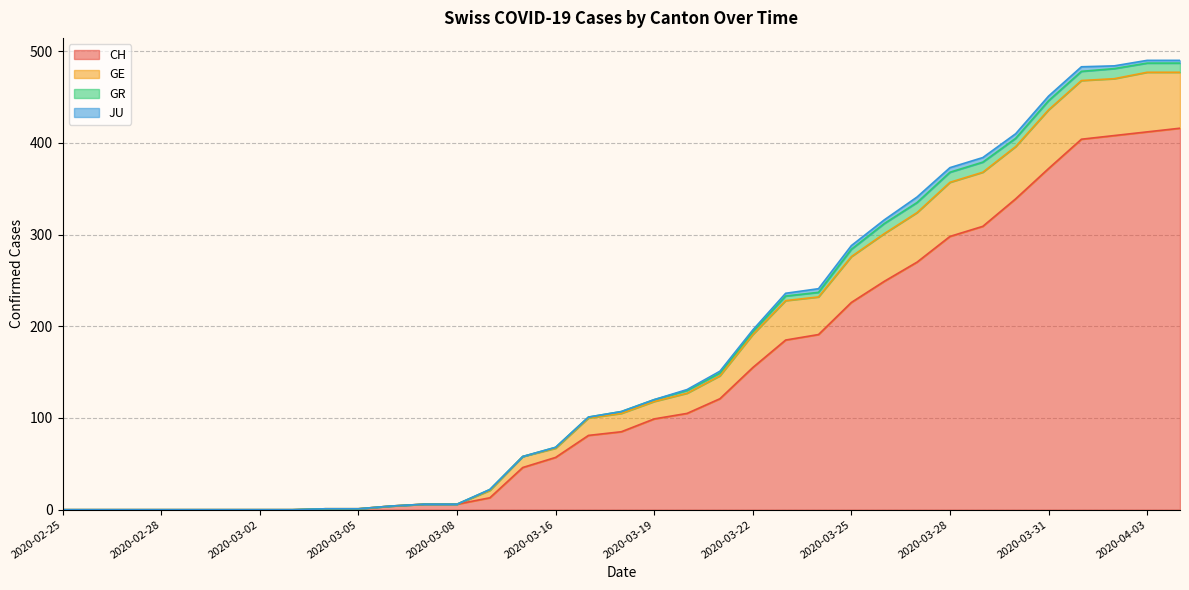

Which category has the lowest value across all series?

2020-02-25